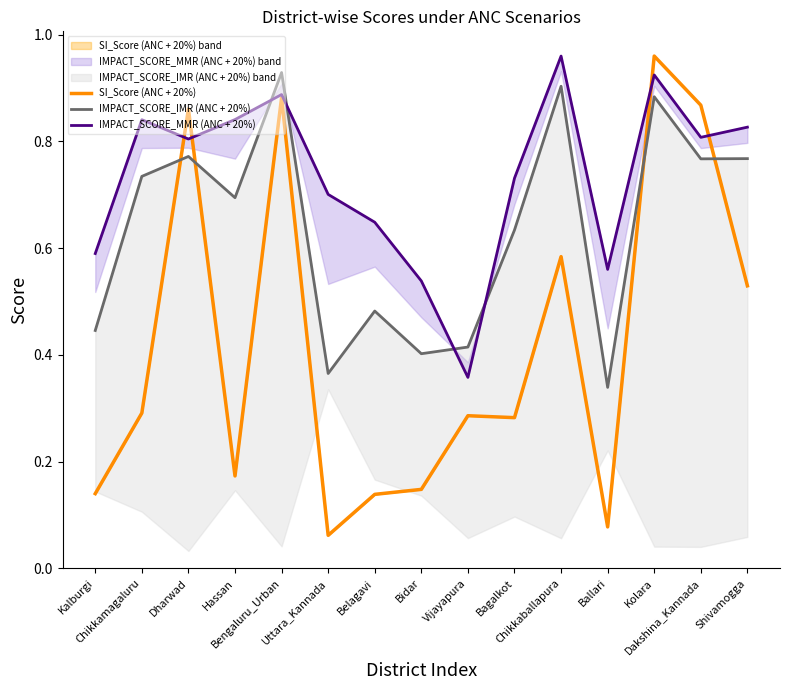

True or false: SI_Score (ANC + 20%) and IMPACT_SCORE_IMR (ANC + 20%) intersect in this chart.

True